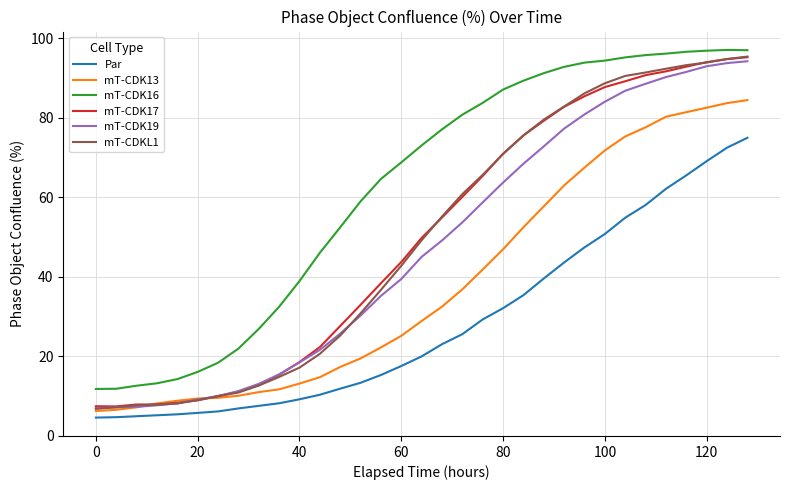

What is the difference between the maximum and minimum values in the mT-CDK13 series?

78.2